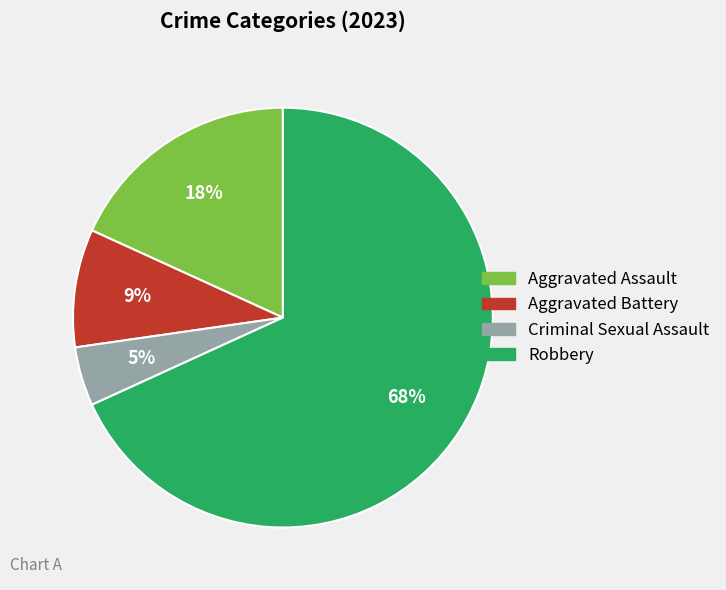

To the nearest percent, what portion does Aggravated Battery represent?

9%